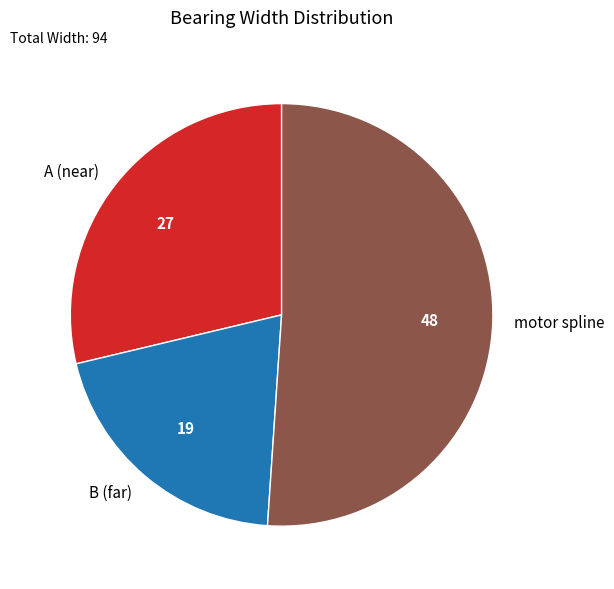

Which category accounts for the majority?

motor spline